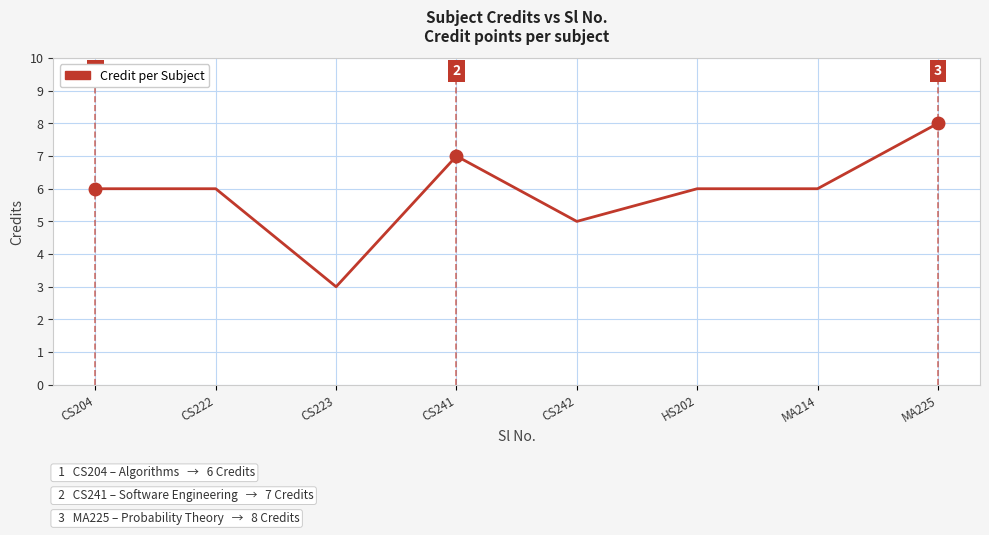

The chart shows a value of 3 at CS222. True or false?

False